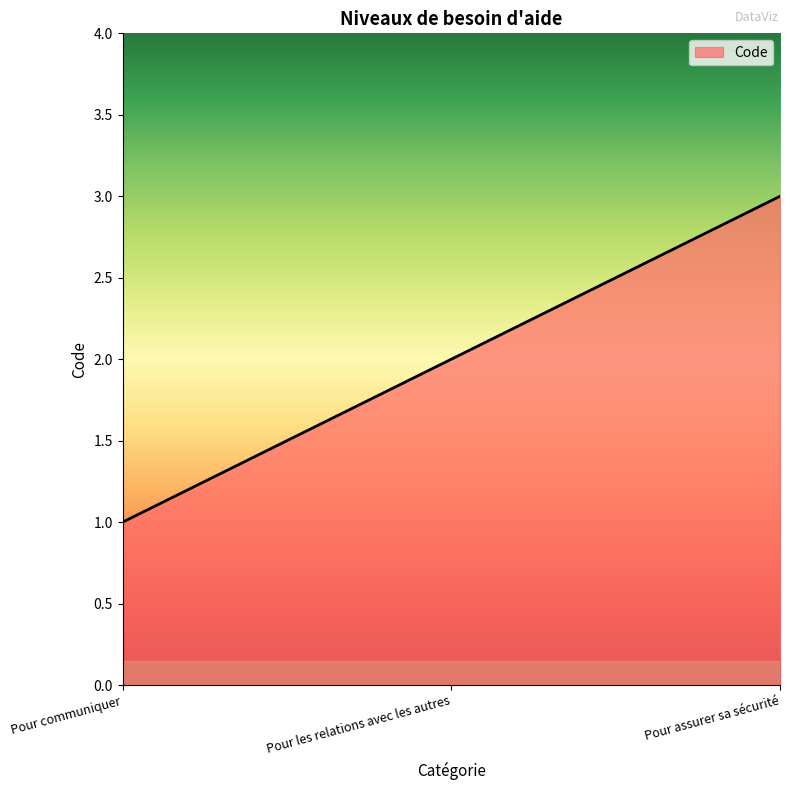

What position from the left is Pour assurer sa sécurité?

3